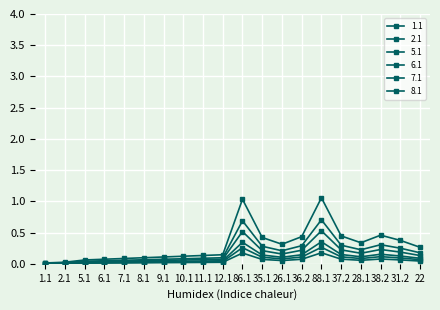

At which category does 8.1 reach its first local valley?

26.1